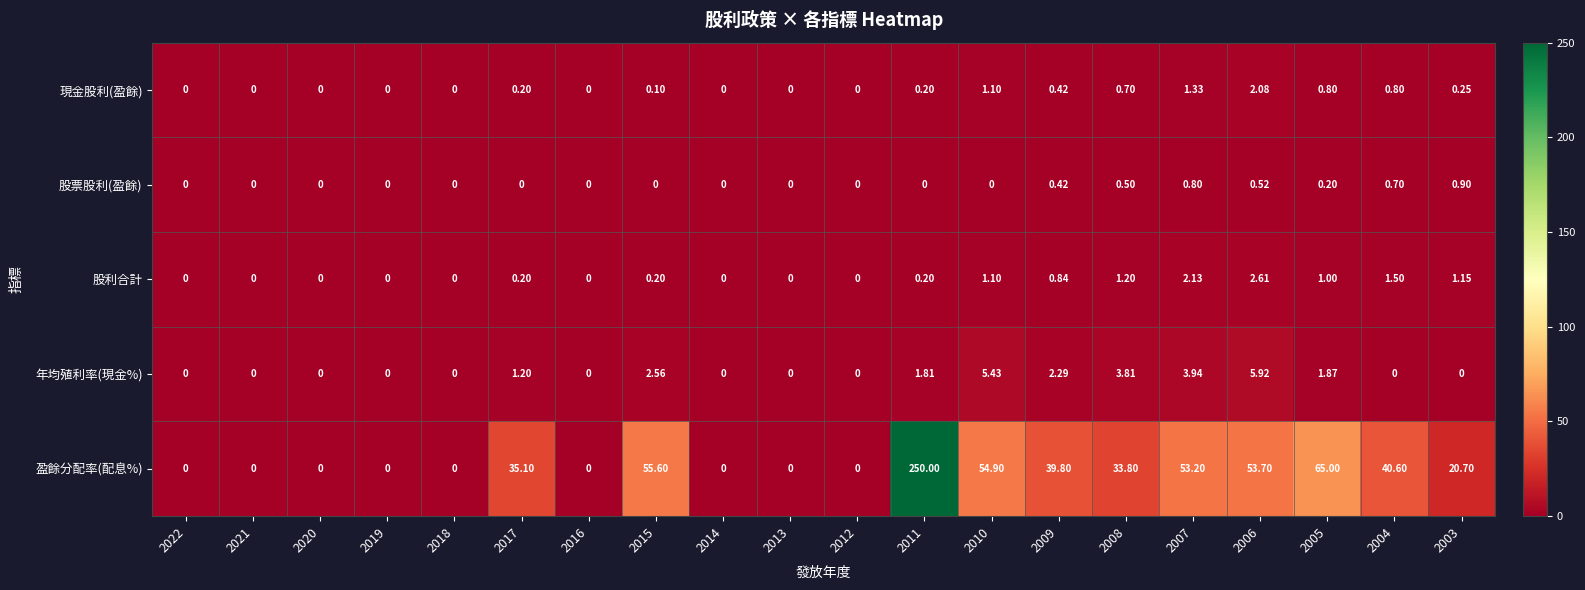

Rank the series by their maximum value, from highest to lowest.

盈餘分配率(配息%), 年均殖利率(現金%), 股利合計, 現金股利(盈餘), 股票股利(盈餘)